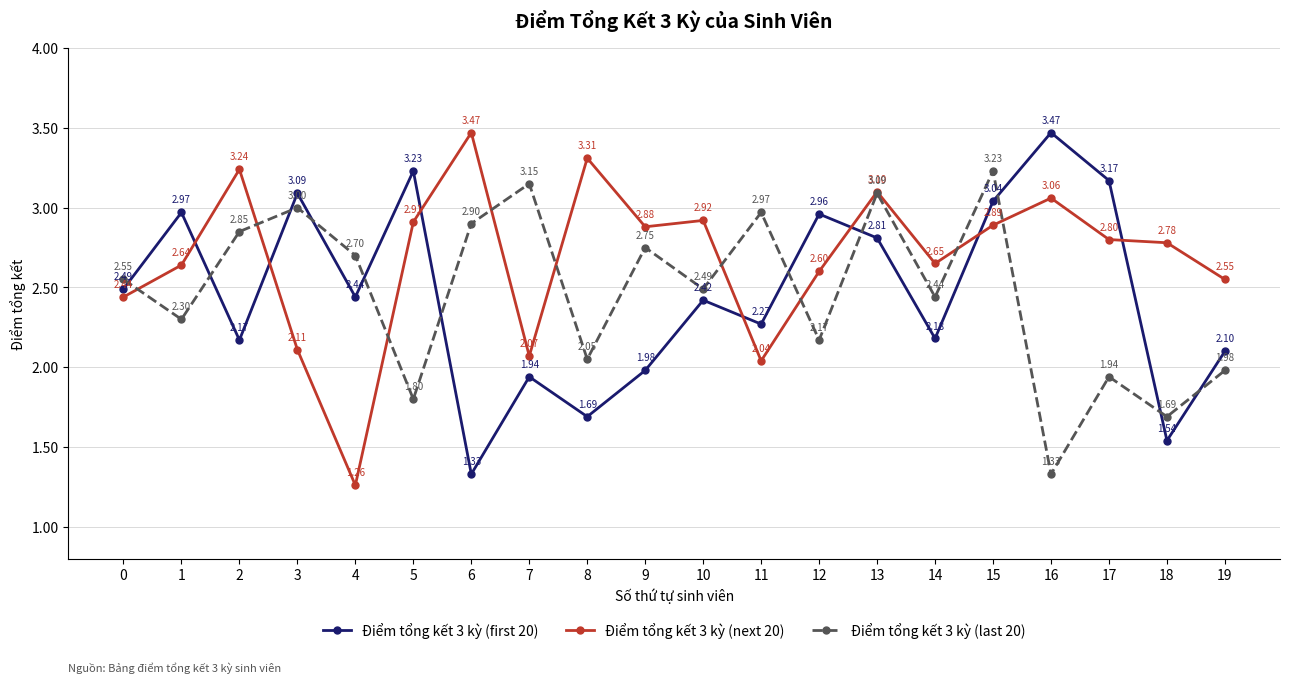

What is the difference between the Điểm tổng kết 3 kỳ (next 20) values at 0 and 16?

0.6